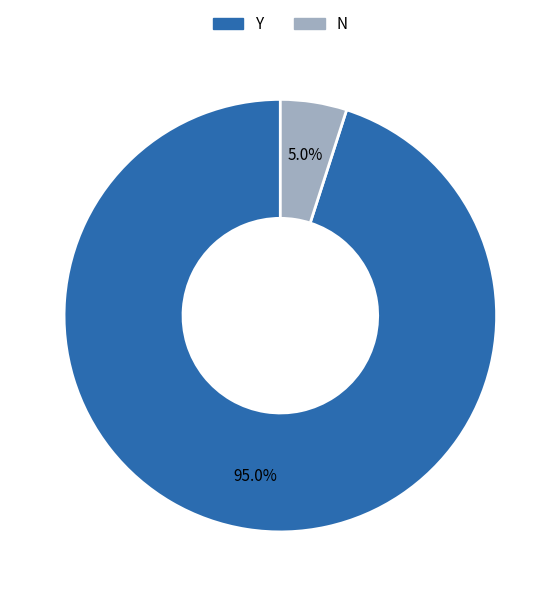

Is it true that N is 5% of the pie?

True